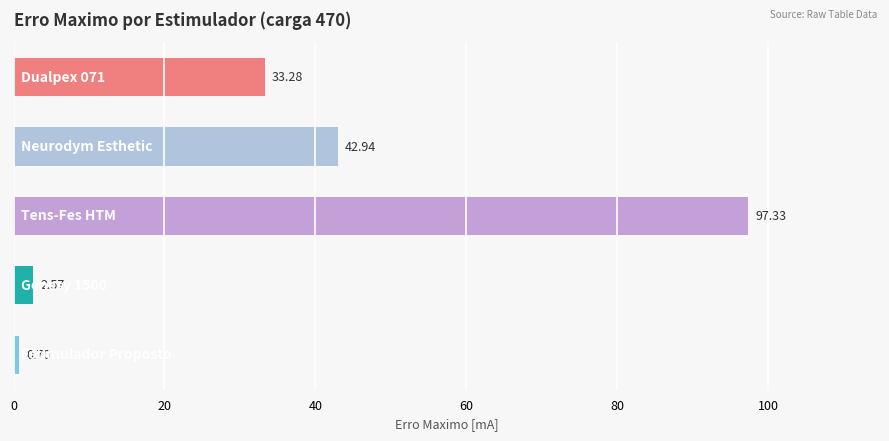

What is the difference between the maximum and second lowest values?

94.8